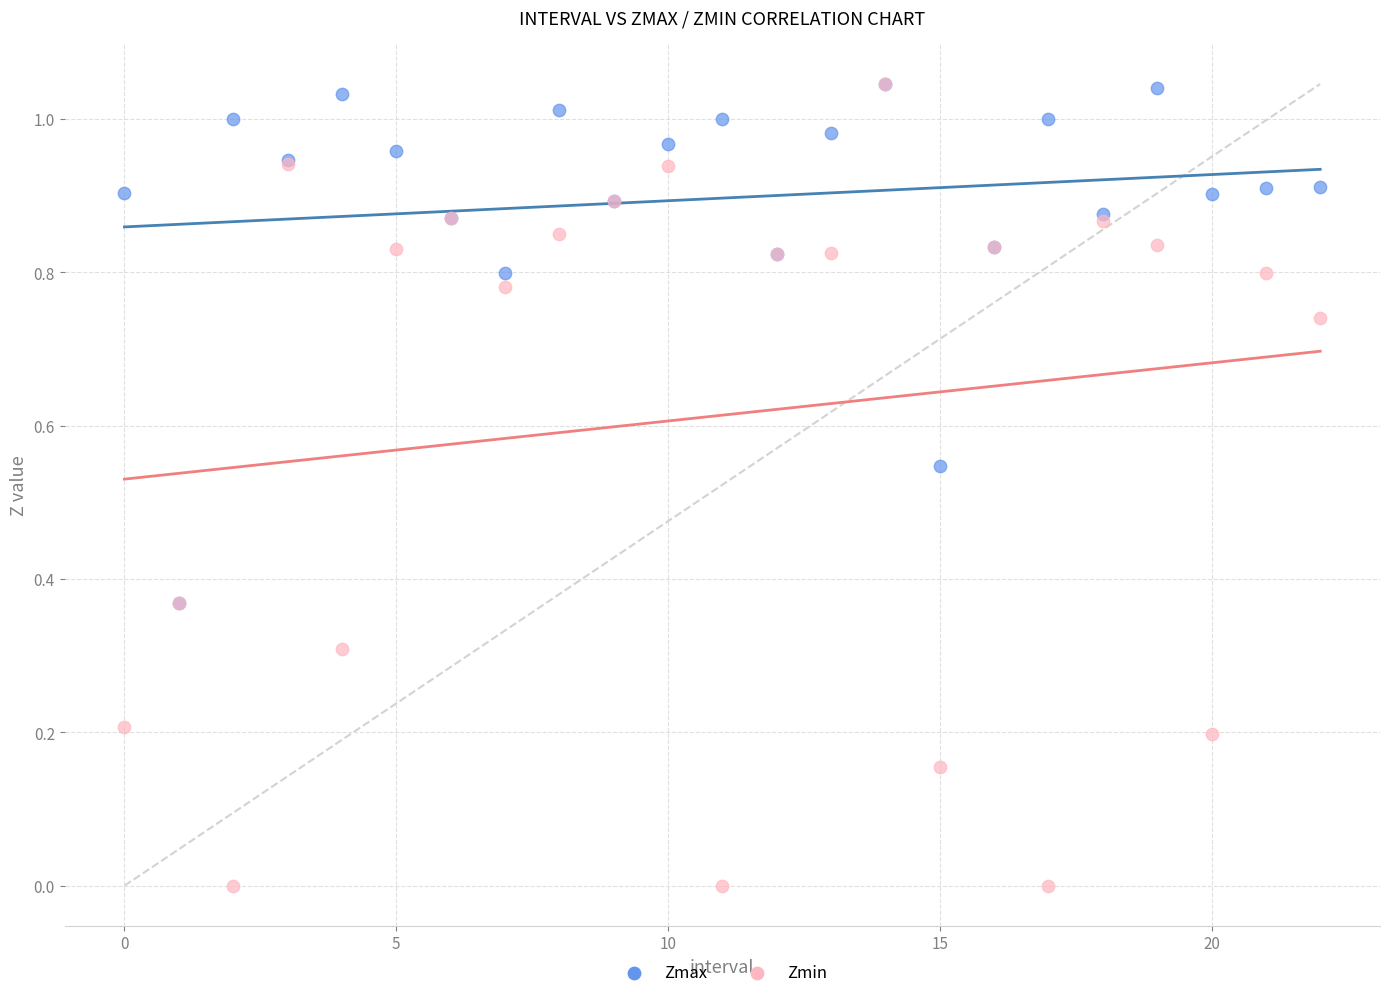

Which series has the largest Y range (max minus min)?

Zmin